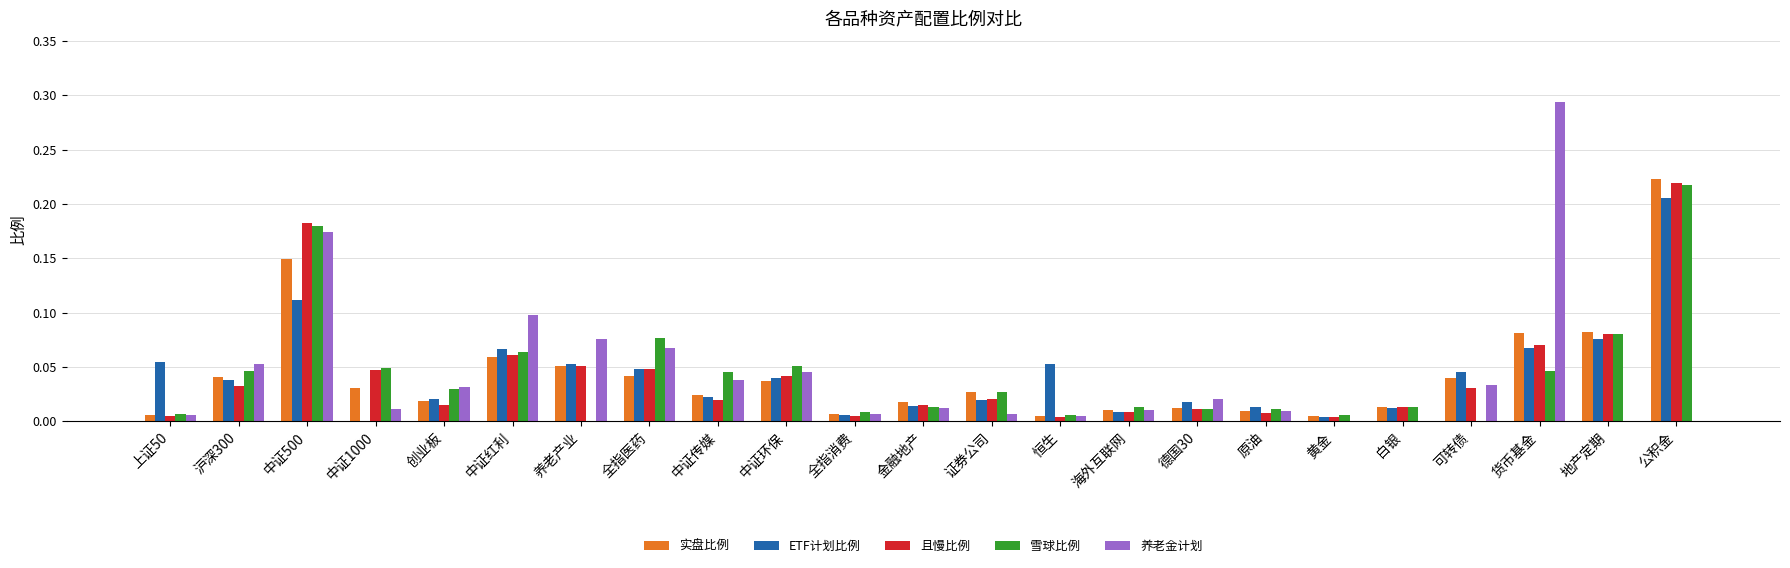

What is the sum of all 养老金计划 values?

1.0